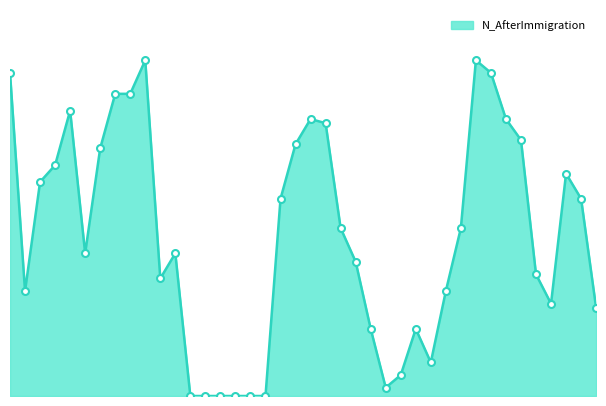

List the labels in order of value, largest first.

10, 32, 1, 33, 8, 9, 5, 21, 34, 22, 35, 20, 7, 4, 38, 3, 19, 39, 23, 31, 6, 12, 24, 36, 11, 2, 30, 37, 40, 25, 28, 29, 27, 26, 13, 14, 15, 16, 17, 18